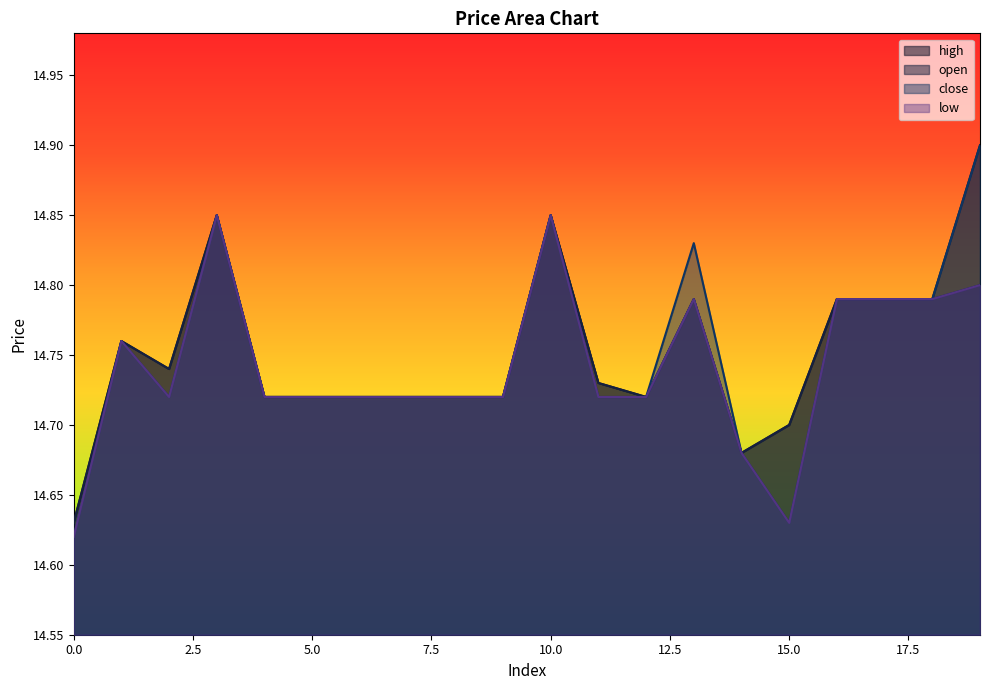

Reading left to right, list all the values displayed in this chart.

high: 0=14.6	1=14.8	2=14.7	3=14.8	4=14.7	5=14.7	6=14.7	7=14.7	8=14.7	9=14.7	10=14.8	11=14.7	12=14.7	13=14.8	14=14.7	15=14.7	16=14.8	17=14.8	18=14.8	19=14.9
open: 0=14.6	1=14.8	2=14.7	3=14.8	4=14.7	5=14.7	6=14.7	7=14.7	8=14.7	9=14.7	10=14.8	11=14.7	12=14.7	13=14.8	14=14.7	15=14.7	16=14.8	17=14.8	18=14.8	19=14.8
close: 0=14.6	1=14.8	2=14.7	3=14.8	4=14.7	5=14.7	6=14.7	7=14.7	8=14.7	9=14.7	10=14.8	11=14.7	12=14.7	13=14.8	14=14.7	15=14.6	16=14.8	17=14.8	18=14.8	19=14.9
low: 0=14.6	1=14.8	2=14.7	3=14.8	4=14.7	5=14.7	6=14.7	7=14.7	8=14.7	9=14.7	10=14.8	11=14.7	12=14.7	13=14.8	14=14.7	15=14.6	16=14.8	17=14.8	18=14.8	19=14.8